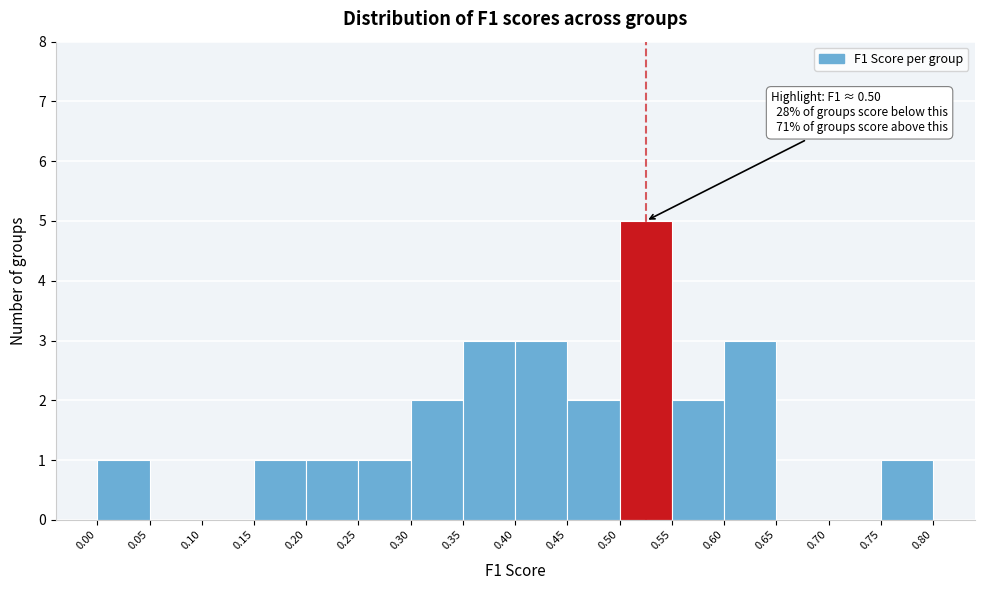

Which range on the x-axis has the tallest bar?

0.50 to 0.55